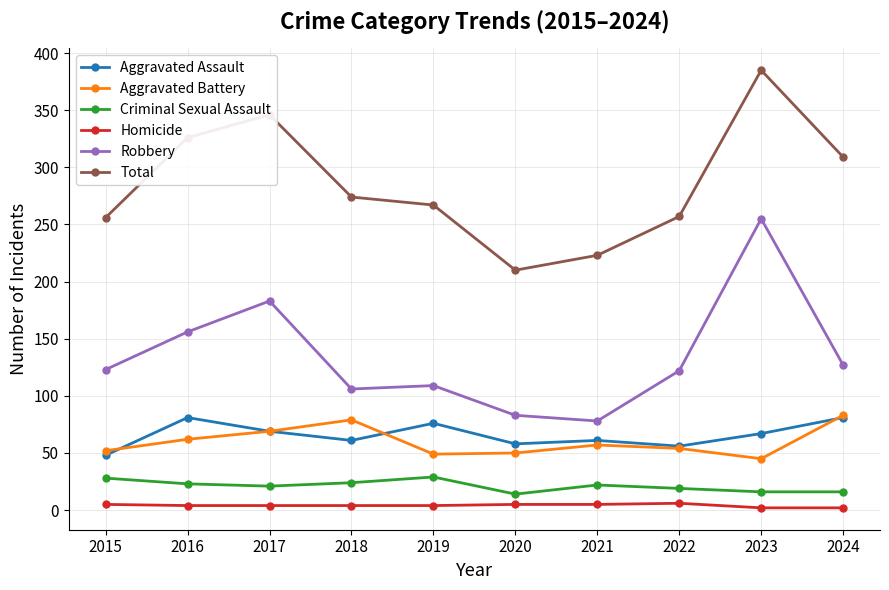

What is the difference between the maximum and minimum values in the Criminal Sexual Assault series?

15